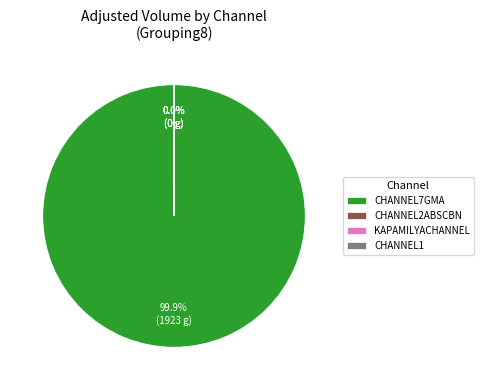

Which slice represents more than half of the pie?

CHANNEL7GMA